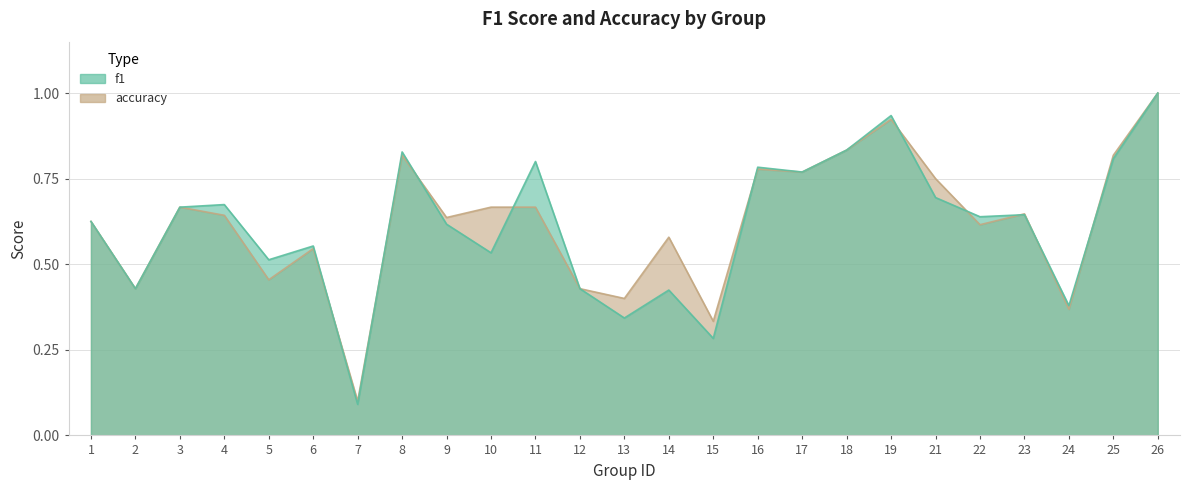

Read the f1 value at 11.

0.8